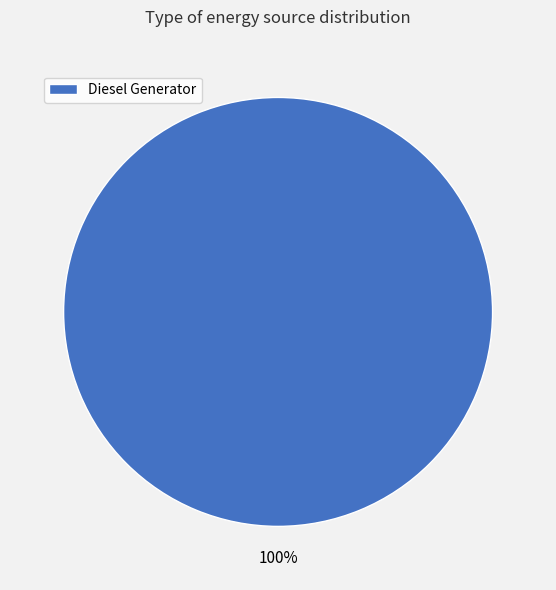

True or false: Diesel Generator accounts for 94% of the total.

False